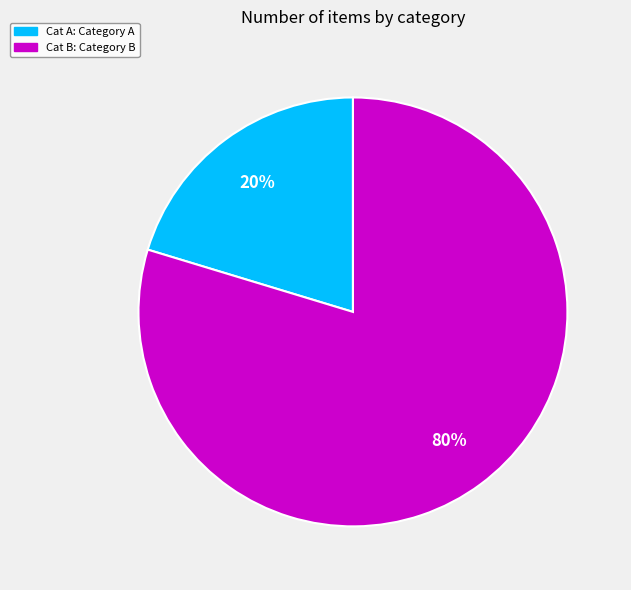

To the nearest percent, what is the average slice percentage?

50%